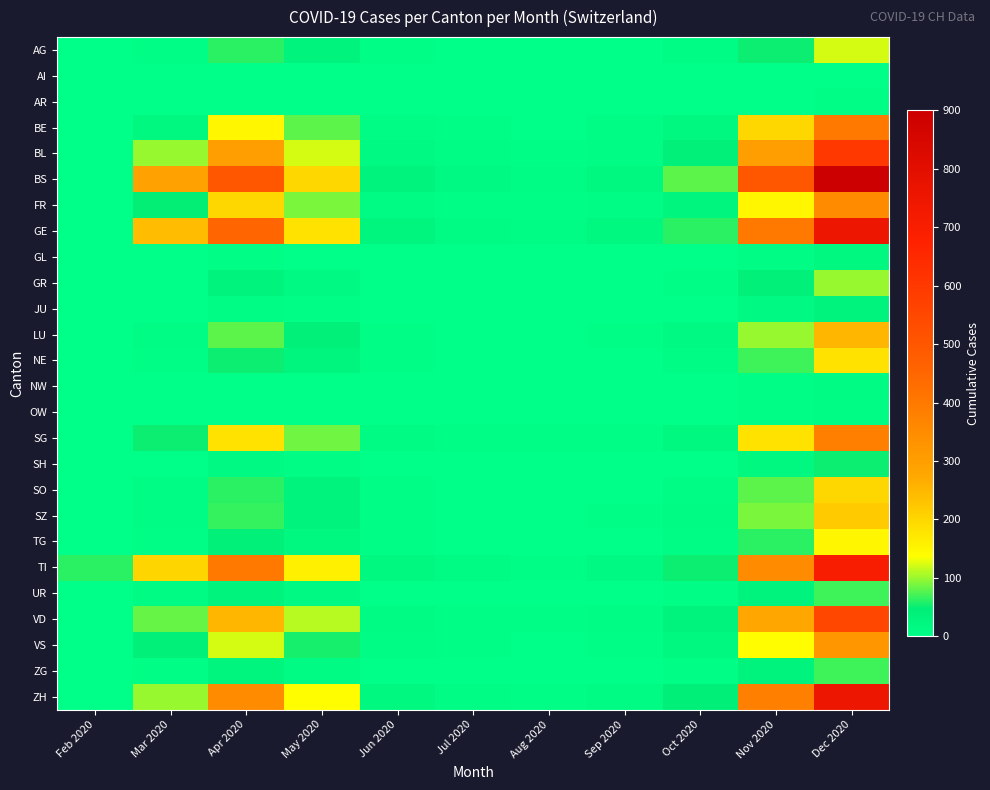

At how many categories does at least one series exceed 849?

1